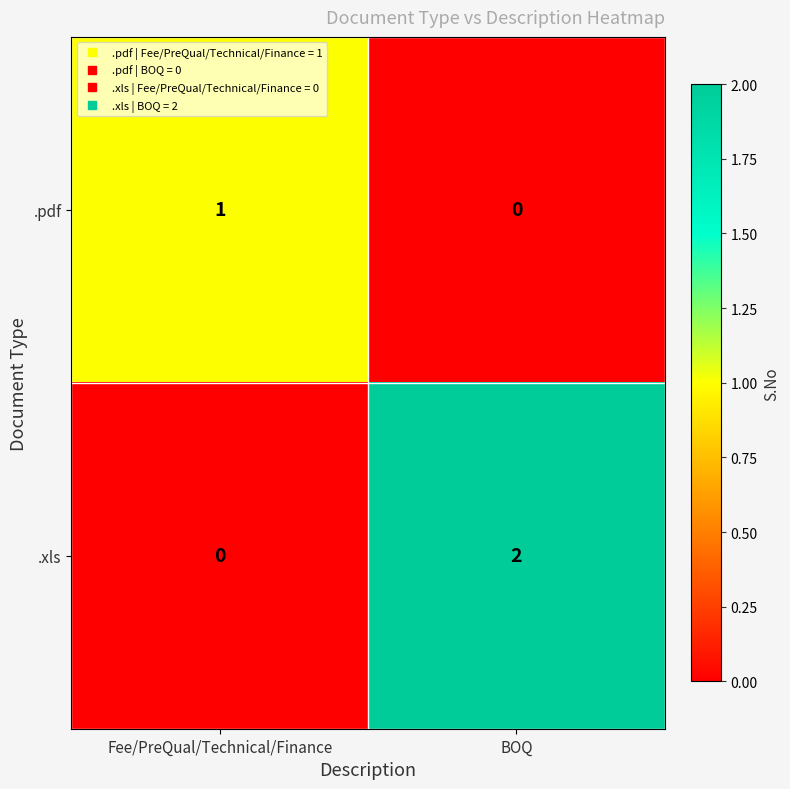

At which label is .pdf closest to 0?

BOQ